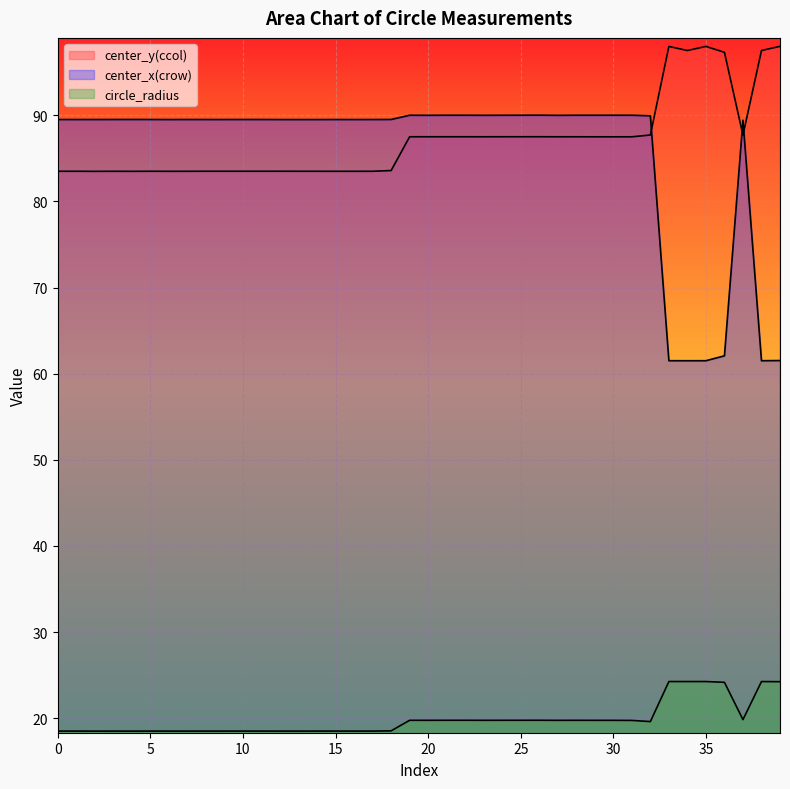

At how many categories does at least one series exceed 60?

40